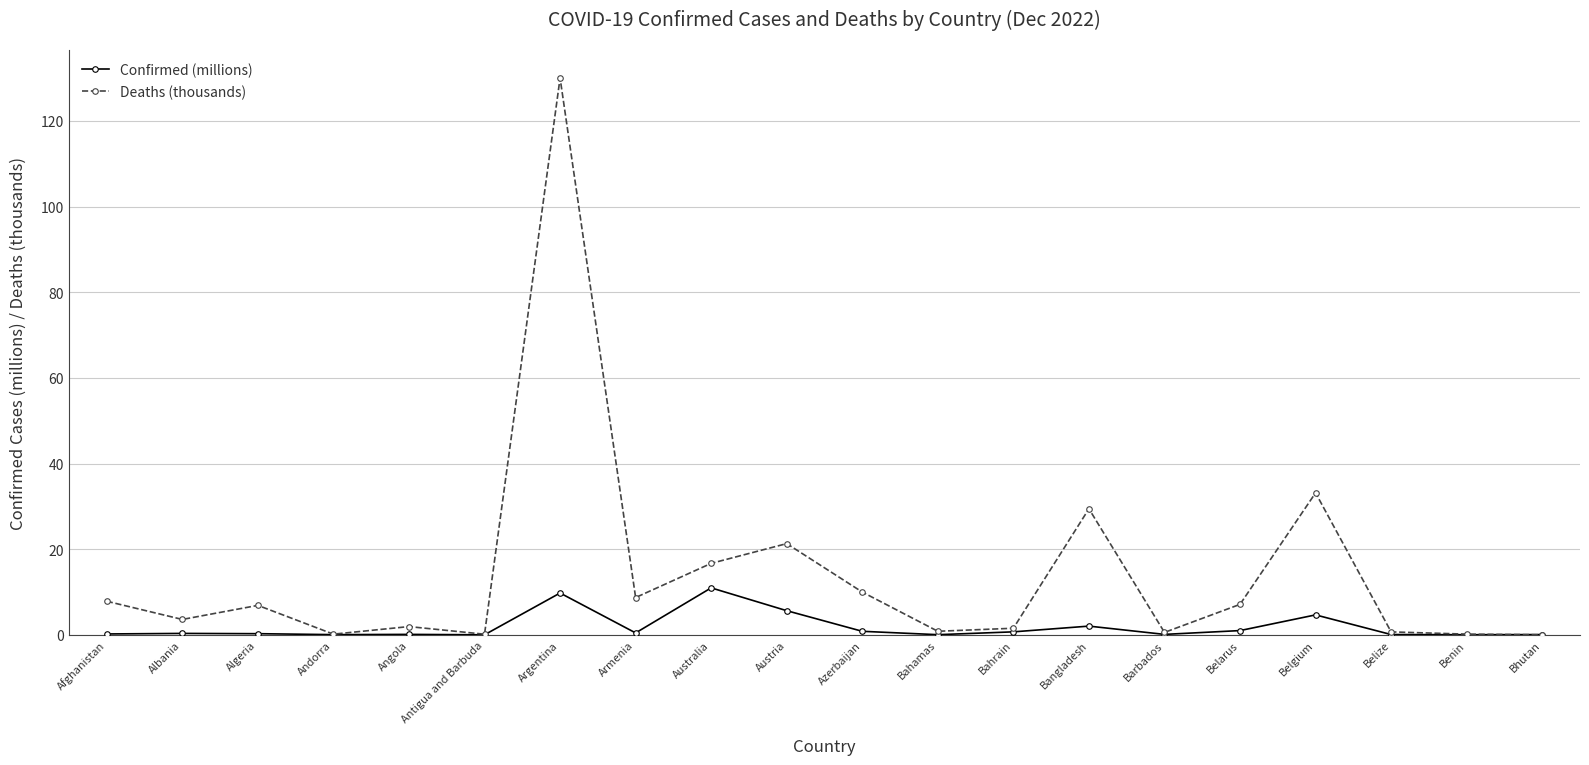

How many lines are shown in the chart?

2